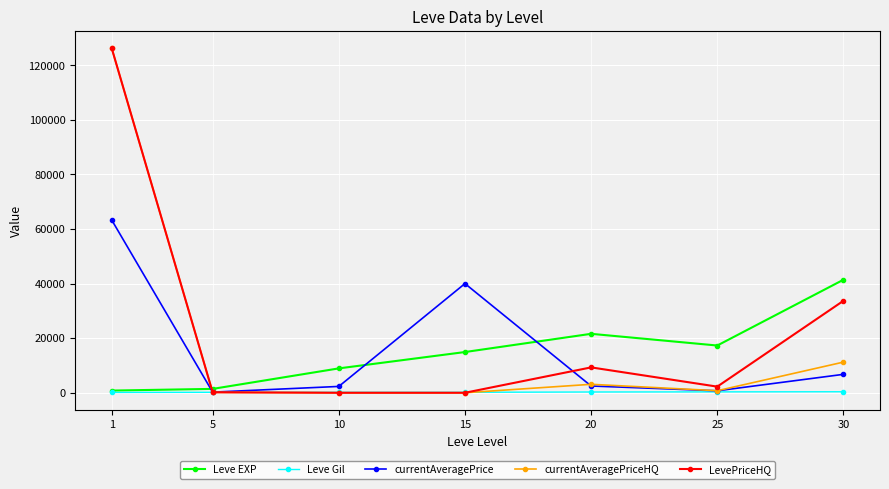

What is the maximum value for currentAveragePrice?

63285.2